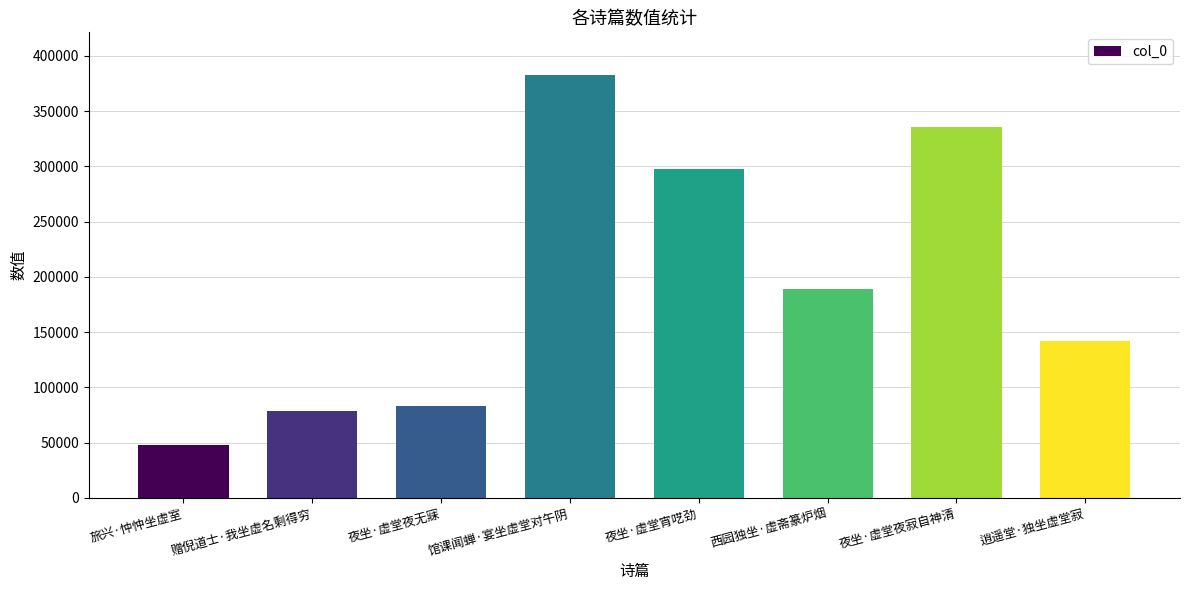

List the labels in order of value, largest first.

馆课闻蝉·宴坐虚堂对午阴, 夜坐·虚堂夜寂自神清, 夜坐·虚堂宵呓劲, 西园独坐·虚斋篆炉烟, 逍遥堂·独坐虚堂寂, 夜坐·虚堂夜无寐, 赠倪道士·我坐虚名剩得穷, 旅兴·忡忡坐虚室